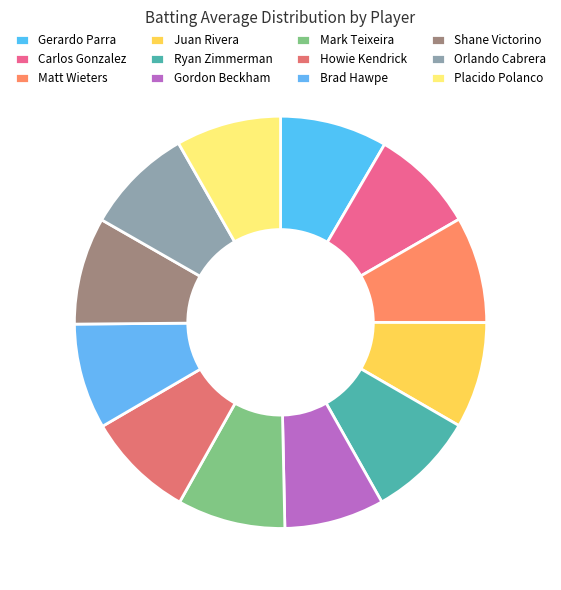

To the nearest percent, what percentage of the pie is Orlando Cabrera?

8%